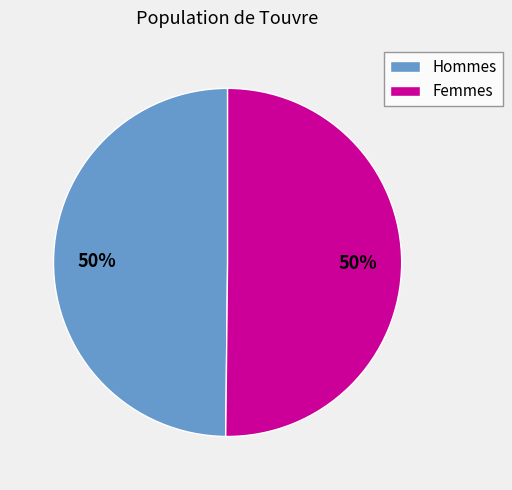

True or false: Femmes accounts for 50% of the total.

True